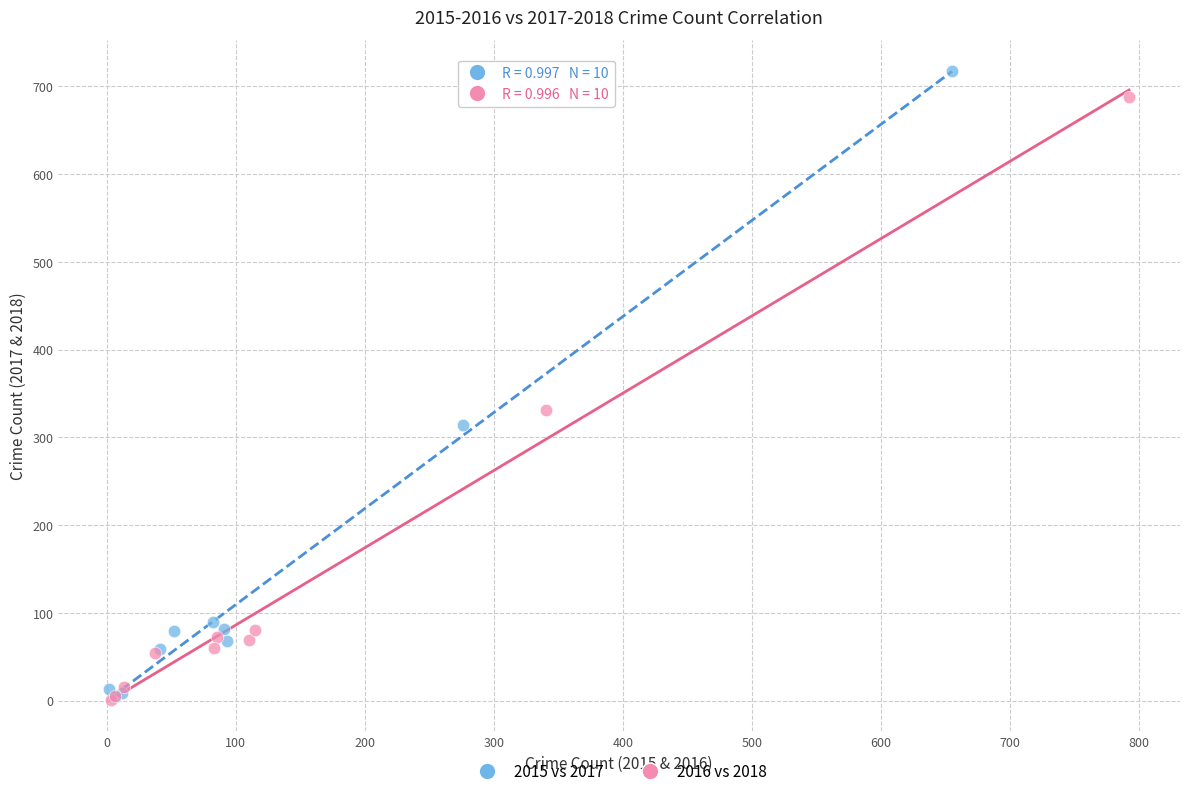

Which series has the widest spread of Y values?

2015 vs 2017